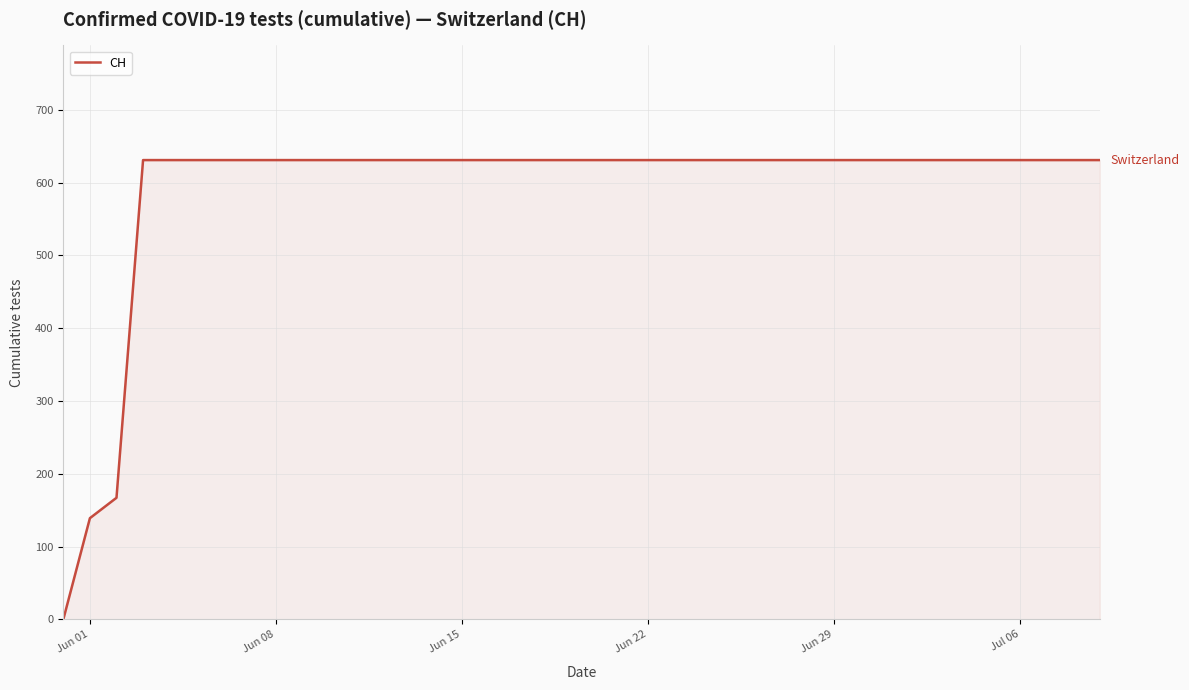

What is the difference between the maximum and minimum values?

631